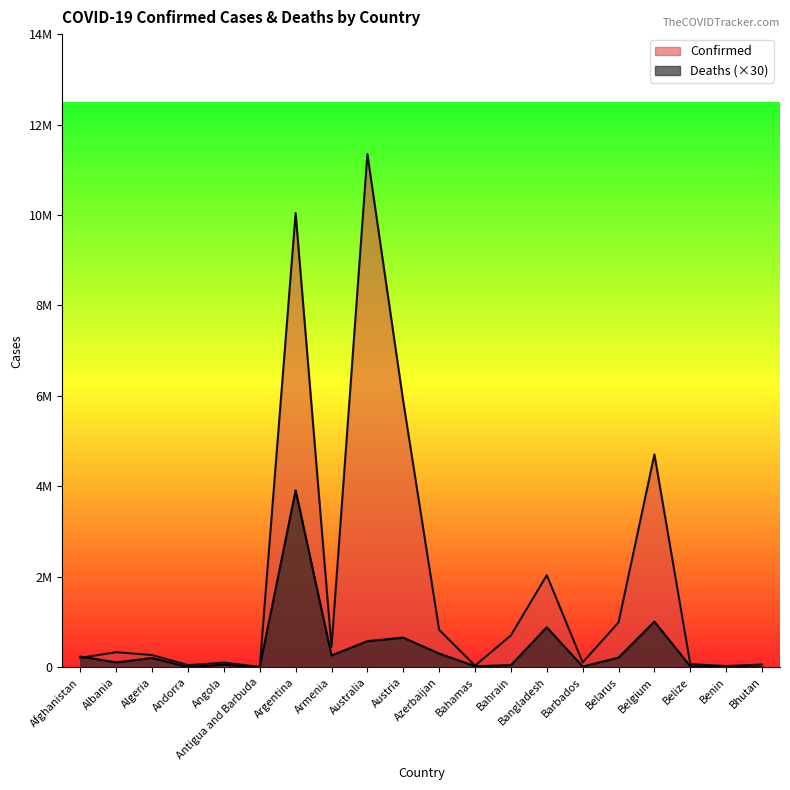

What is the difference between the Confirmed values at Algeria and Angola?

166247